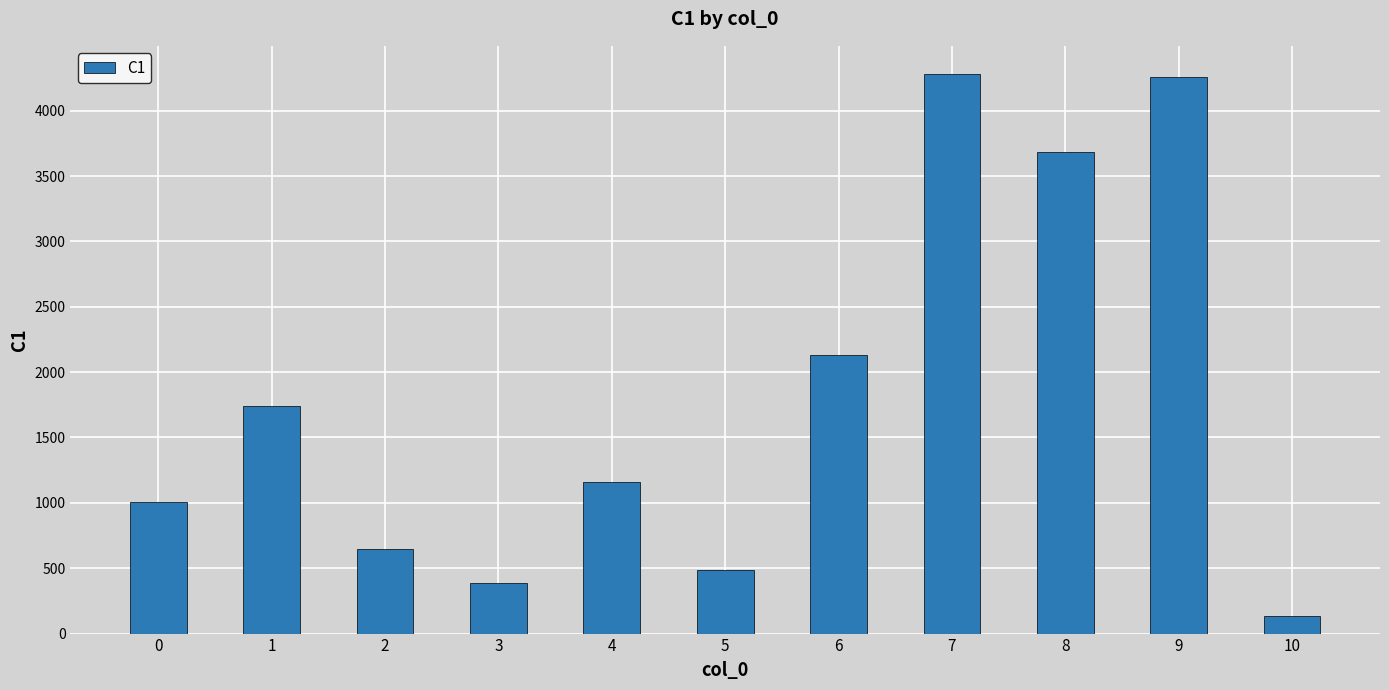

Reading right to left, transcribe all the data shown in this chart.

10=136	9=4260	8=3684	7=4282	6=2134	5=485	4=1158	3=390	2=646	1=1738	0=1003